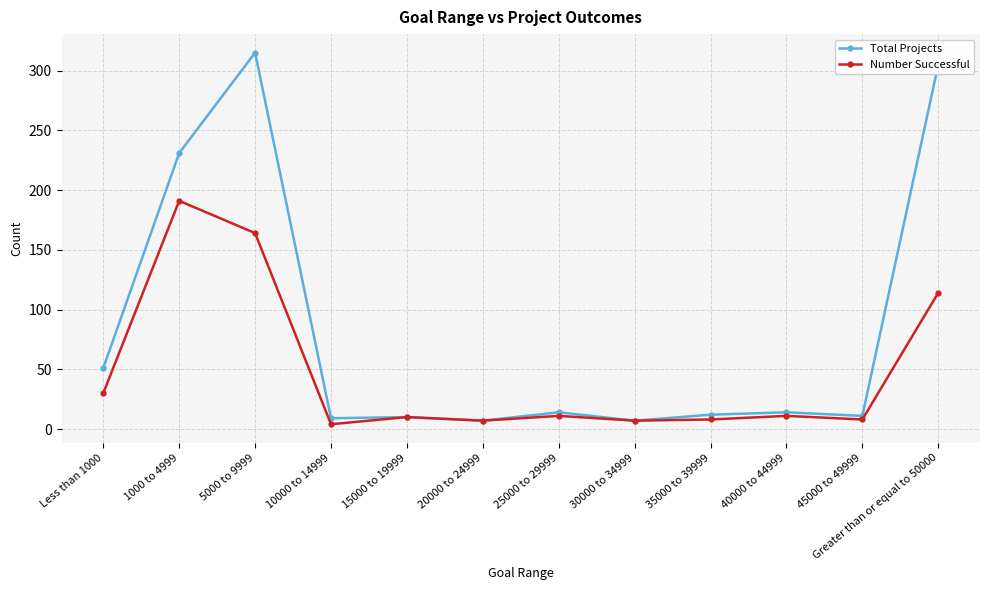

Is it true that Total Projects equals 12 at 35000 to 39999?

True